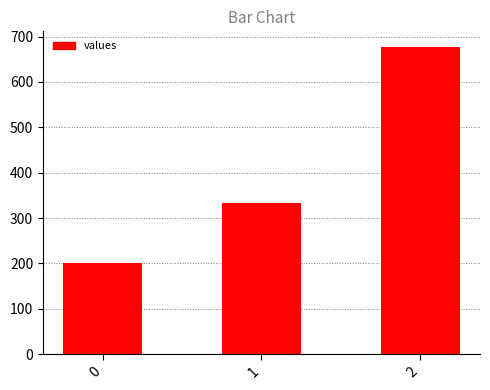

What is the change in value from 0 to 2?

+477.8